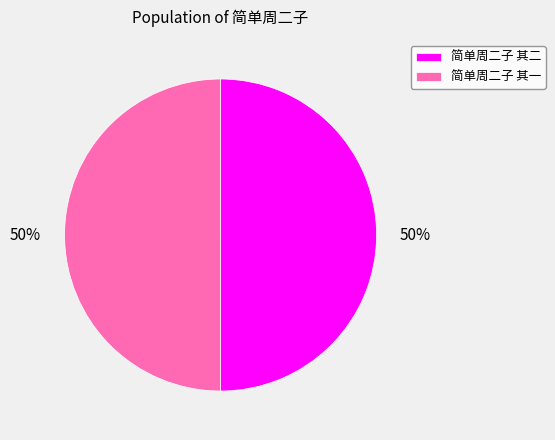

What is the ratio of the value at 简单周二子 其一 to the value at 简单周二子 其二?

1.0